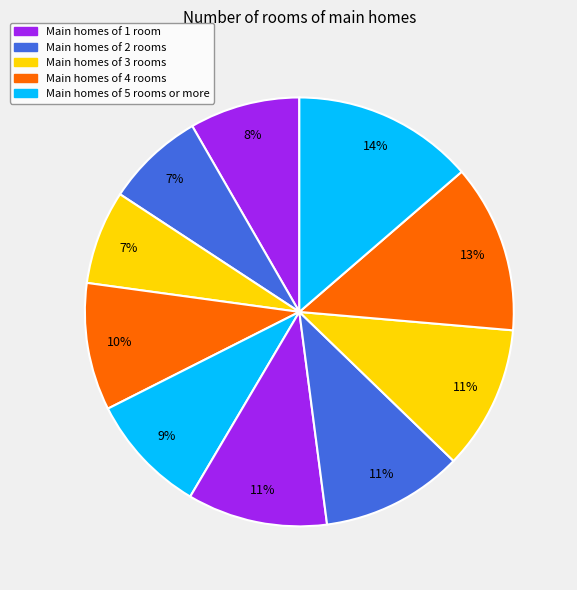

How many segments does this pie chart have?

10